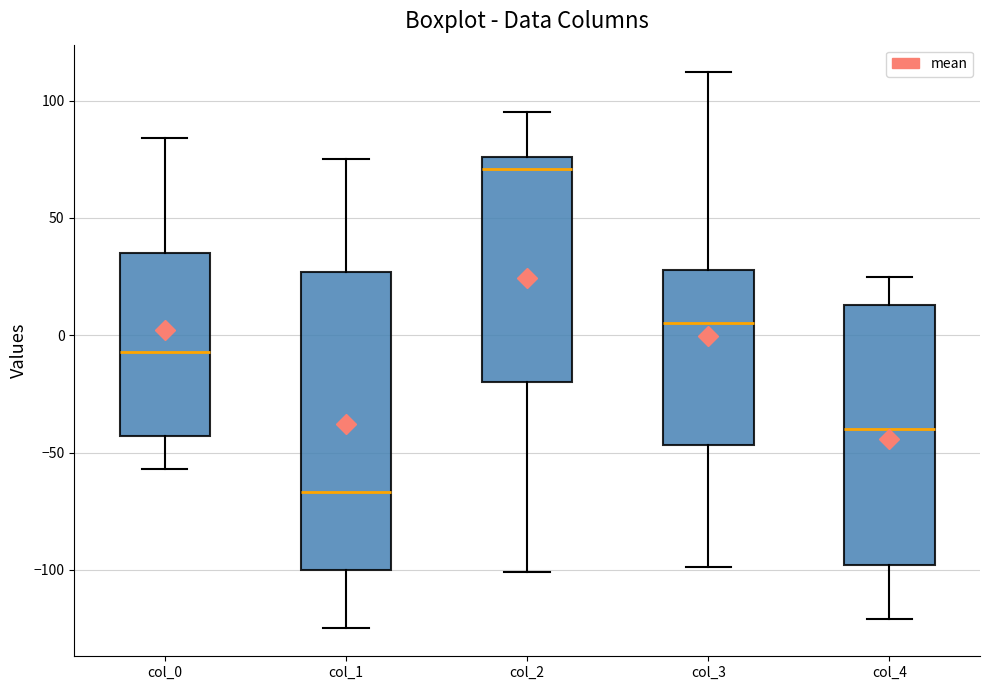

Which box's median line is the lowest?

col_1